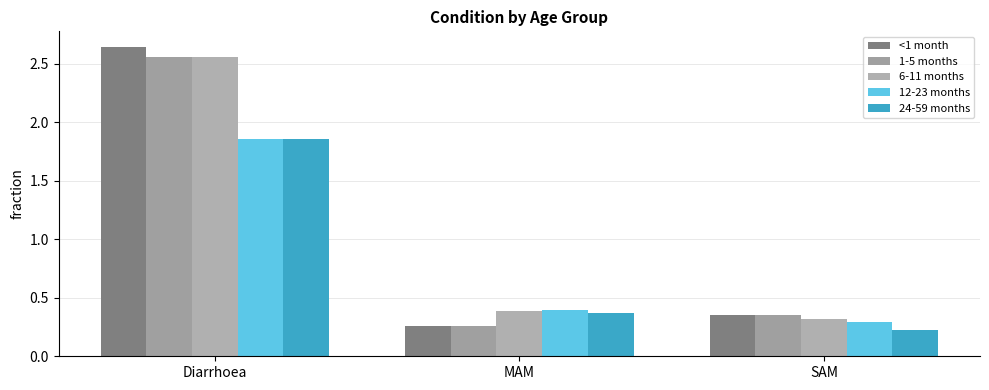

Which category has the highest value across all series?

Diarrhoea